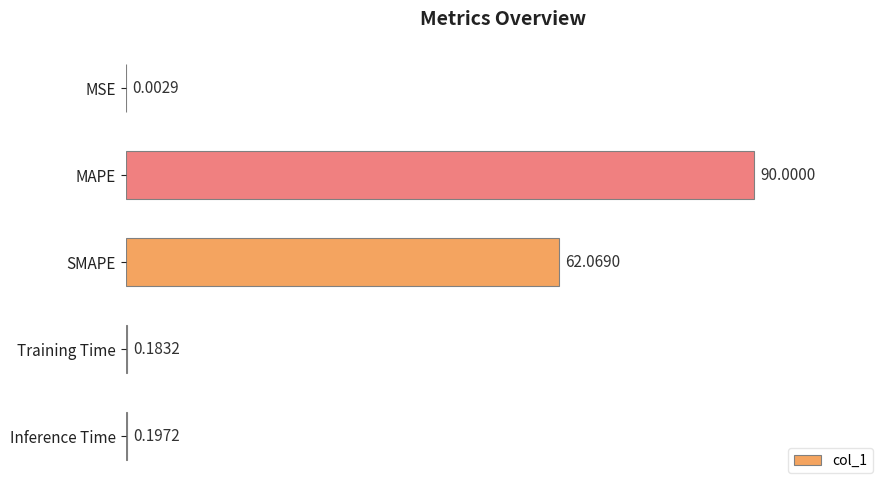

What is the change in value from SMAPE to Inference Time?

-61.9